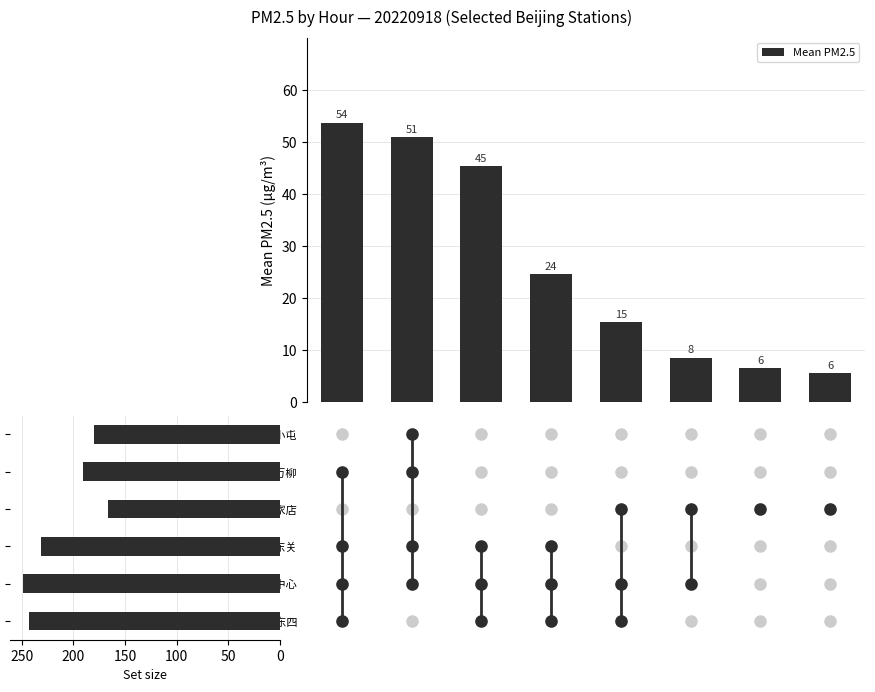

Reading left to right, transcribe all the data shown in this chart.

0=53.7	50=50.8	100=45.3	150=24.5	200=15.3	250=8.5	300=6.5	7=5.5